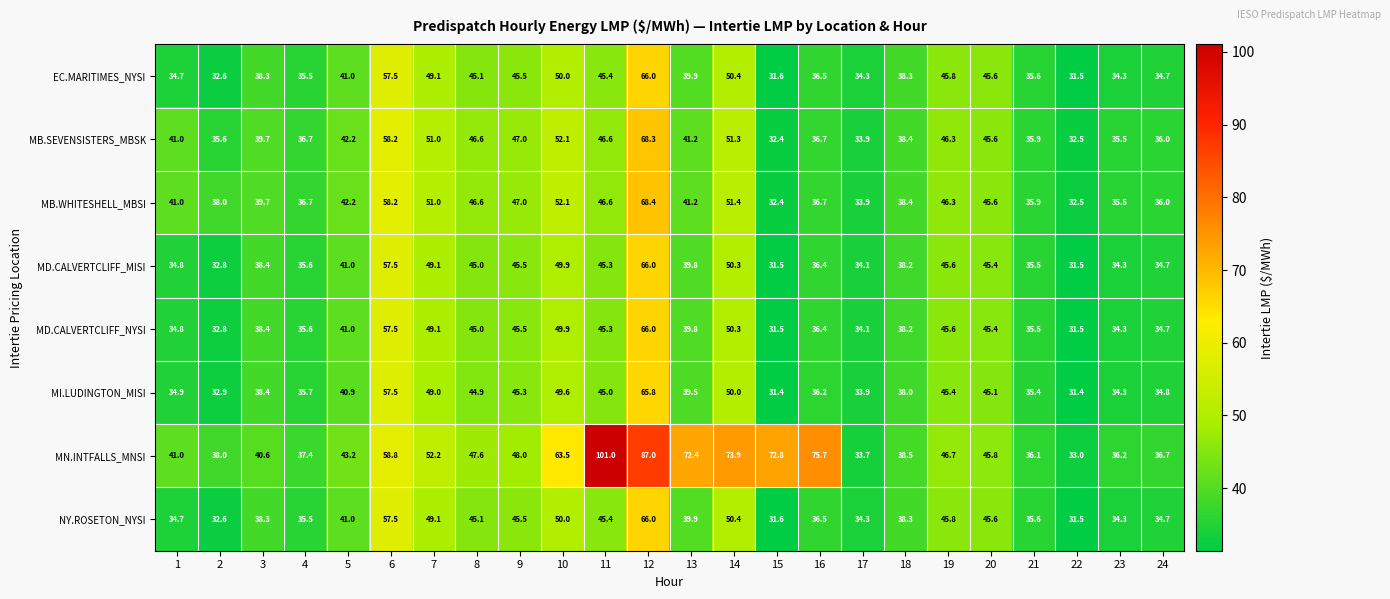

How many series are shown in this chart?

8